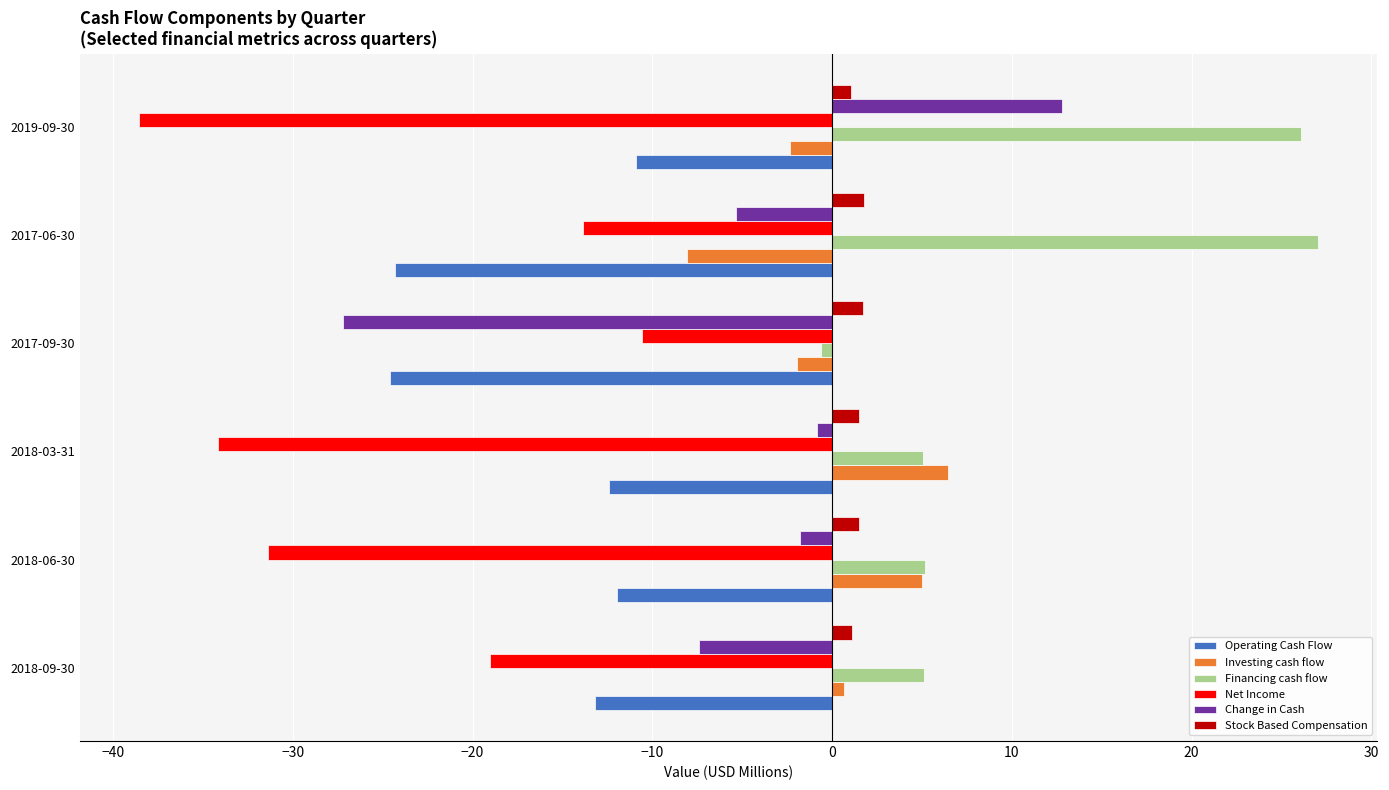

The value of Stock Based Compensation at 2018-06-30 is 1.5. True or false?

True